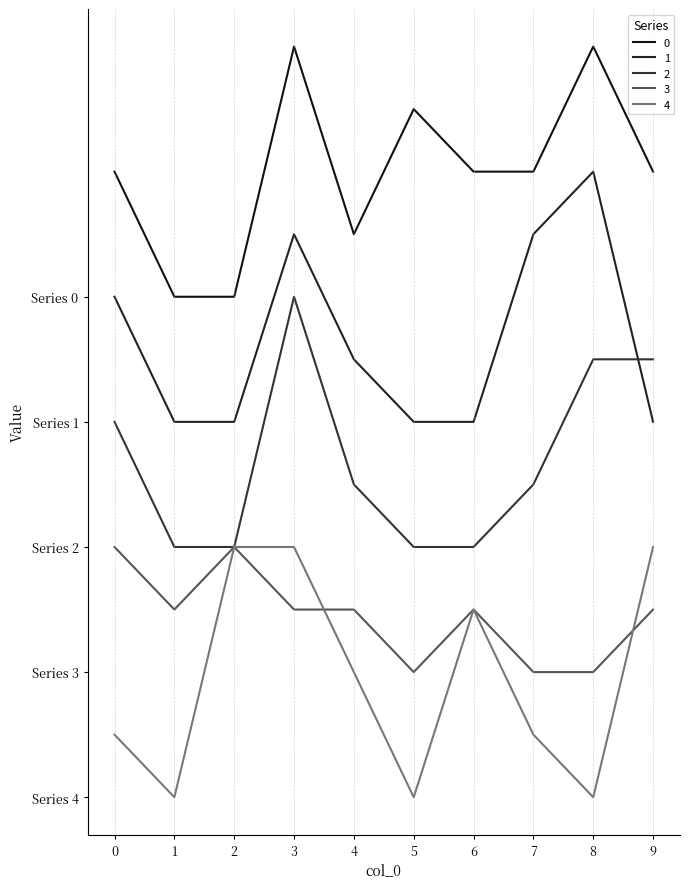

The value of 0 at 1 is 8. True or false?

True